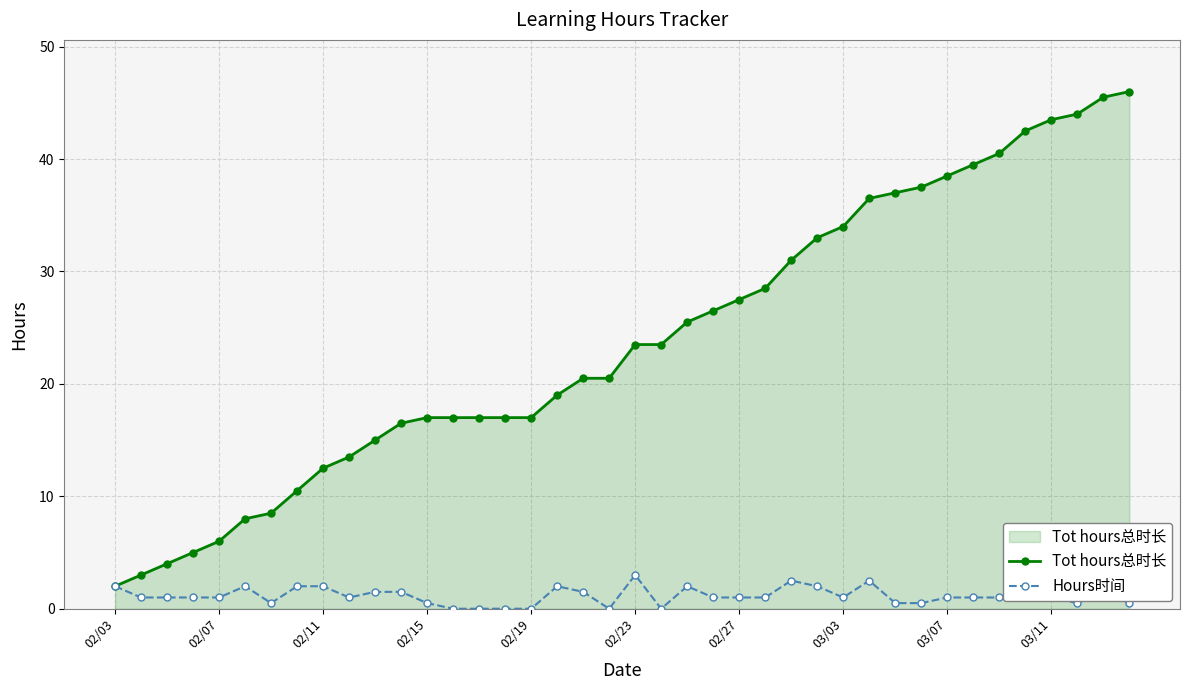

What is the value of the Tot hours总时长 point at the 15th from the left?

17.0